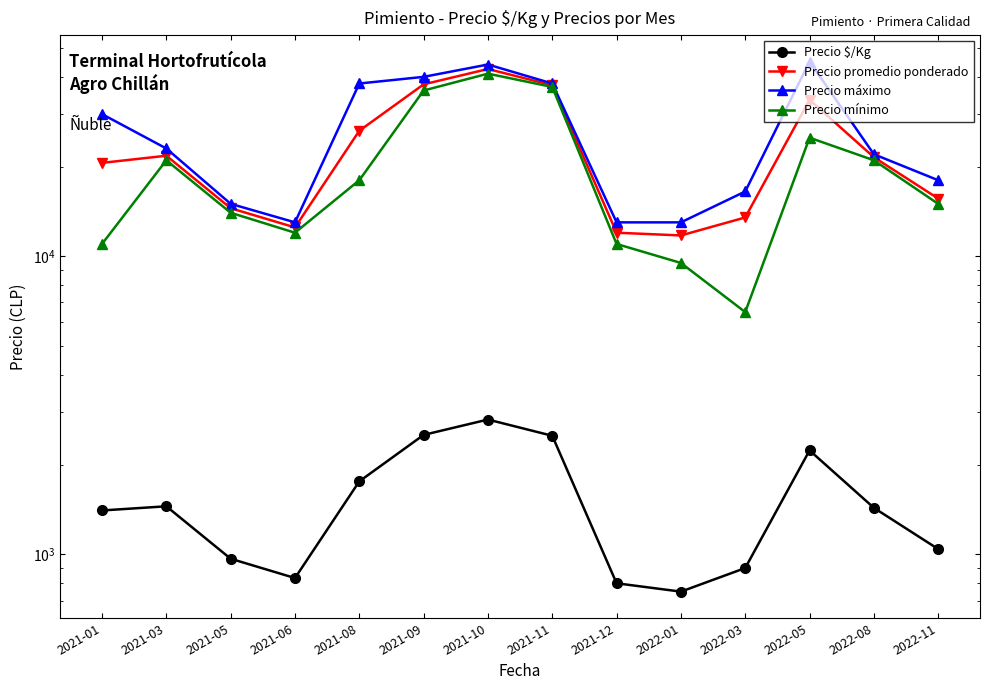

Which category has the lowest value in the Precio promedio ponderado series?

2022-01